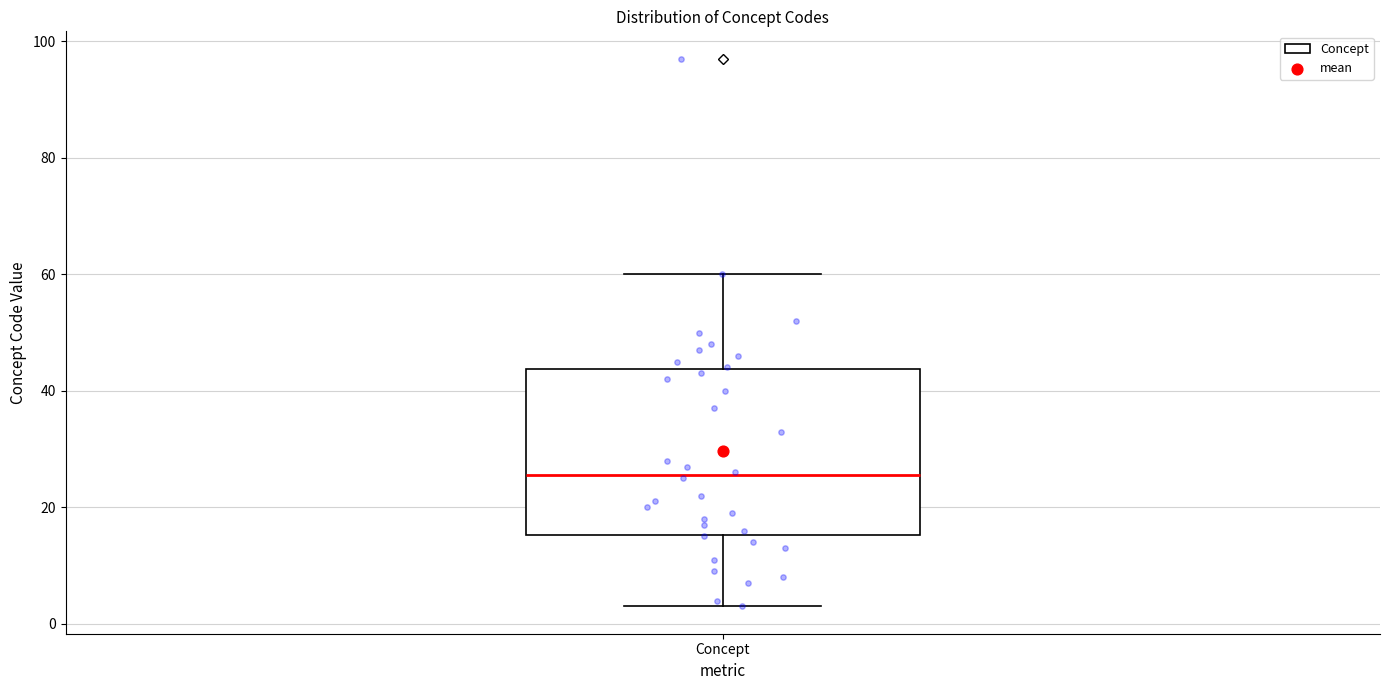

Transcribe this box plot: give where the median line is, the range the box spans, and where the two whiskers end, as read against the y-axis. The values are not printed on the chart, so give them approximately, as read against the axis.

median 26, box 16 to 44, whiskers 4 to 60